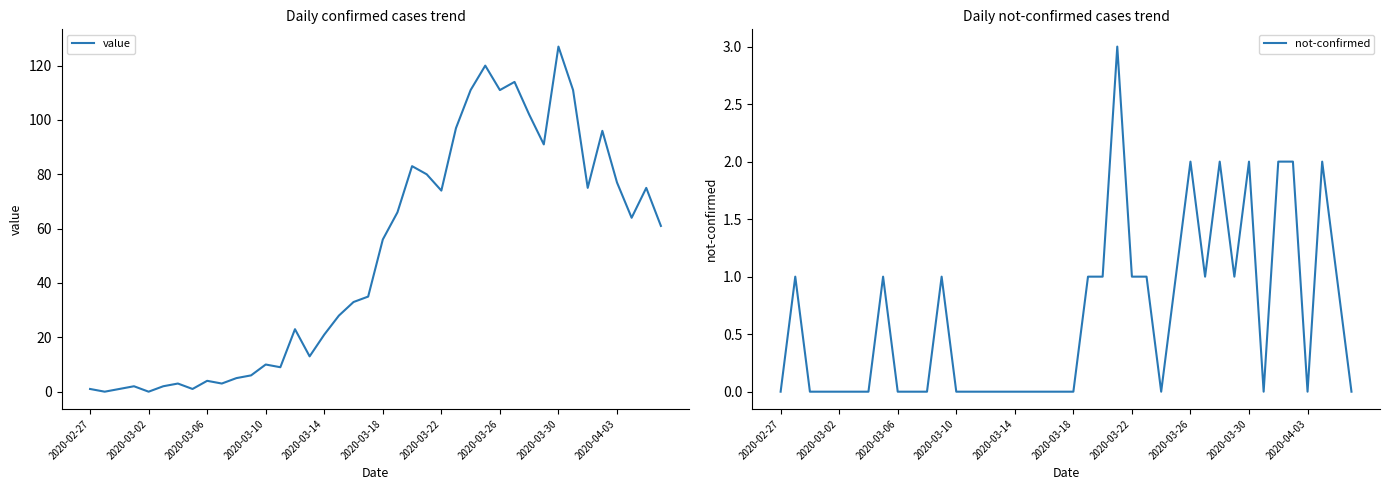

Is this an area chart (filled region under the line)?

No